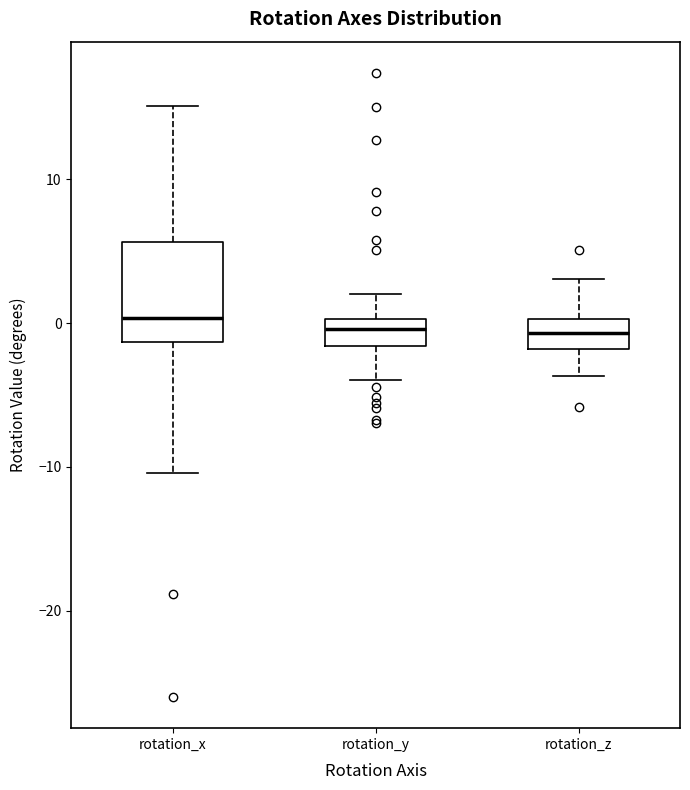

Reading left to right, transcribe this box plot: for each box, give where its median line is, the range the box spans, and where its two whiskers end, as read against the y-axis. The values are not printed on the chart, so give them approximately, as read against the axis.

rotation_x: median 0, box -1 to 6, whiskers -10 to 15
rotation_y: median 0 (inside the box), box -2 to 0, whiskers -4 to 2
rotation_z: median -1, box -2 to 0, whiskers -4 to 3